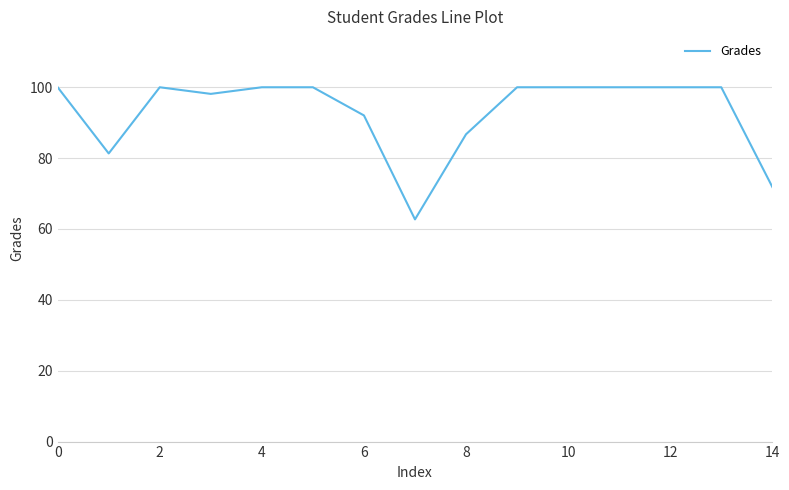

What is the smallest value displayed?

62.7